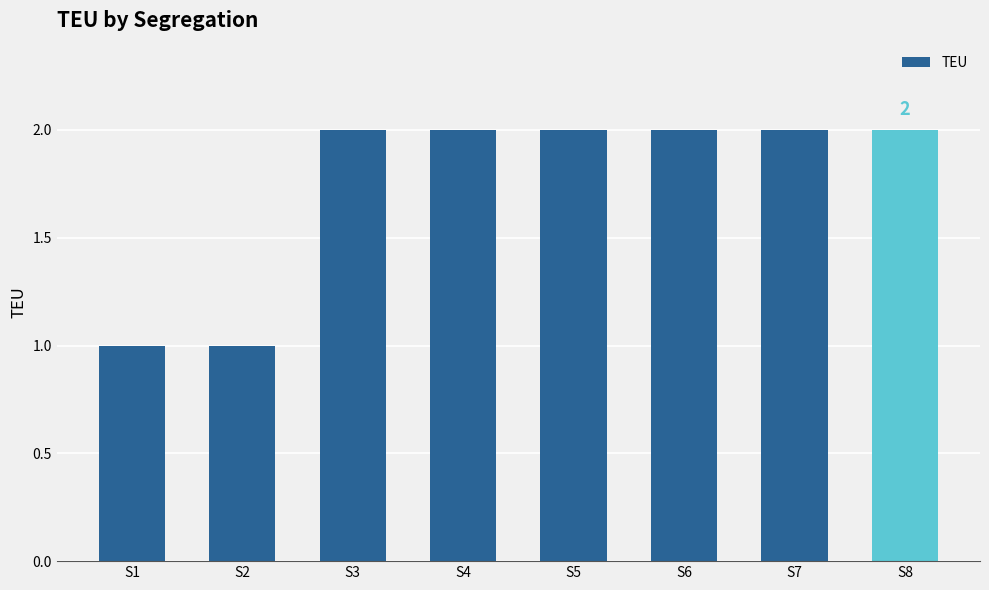

What is the ratio of the value at S7 to the value at S6?

1.0